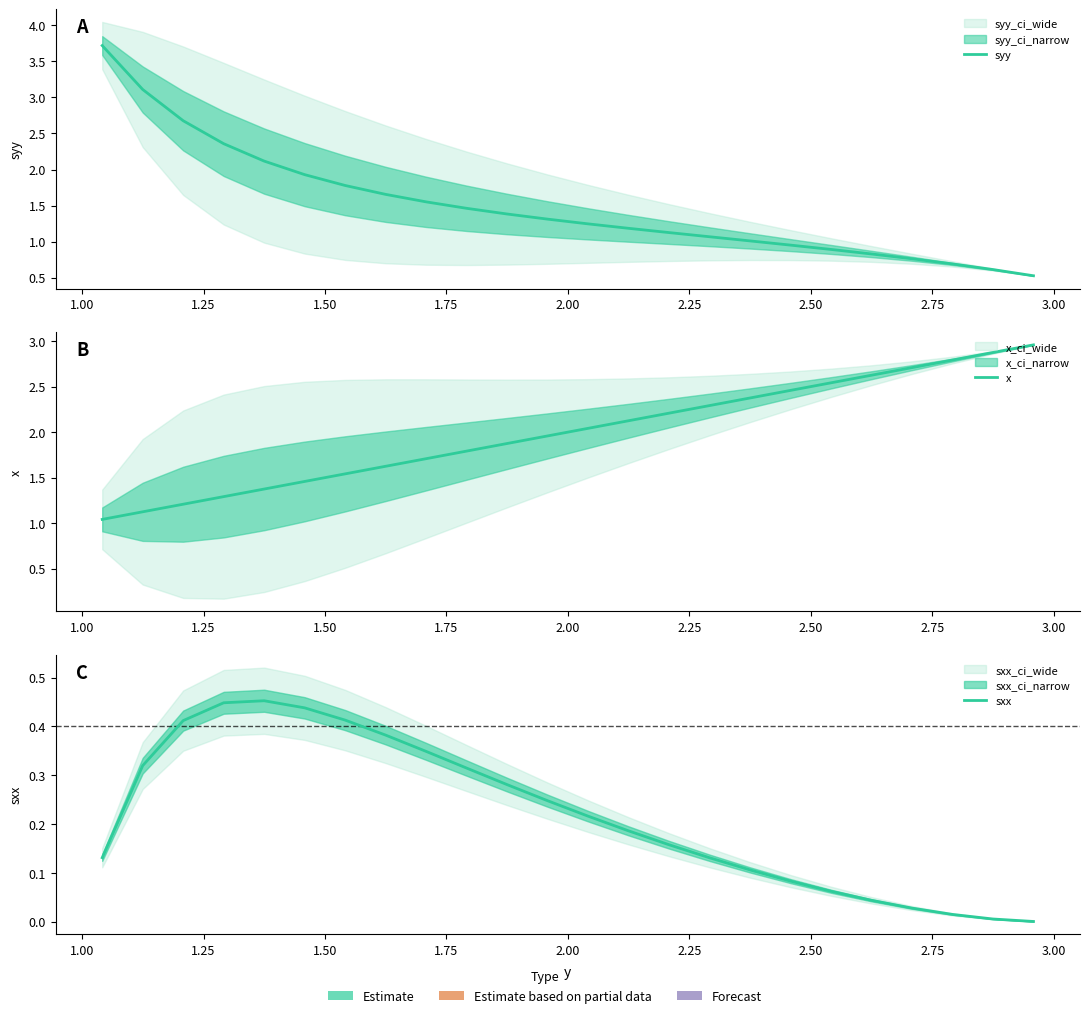

What is the value of the sxx point at the 4th from the left?

0.4